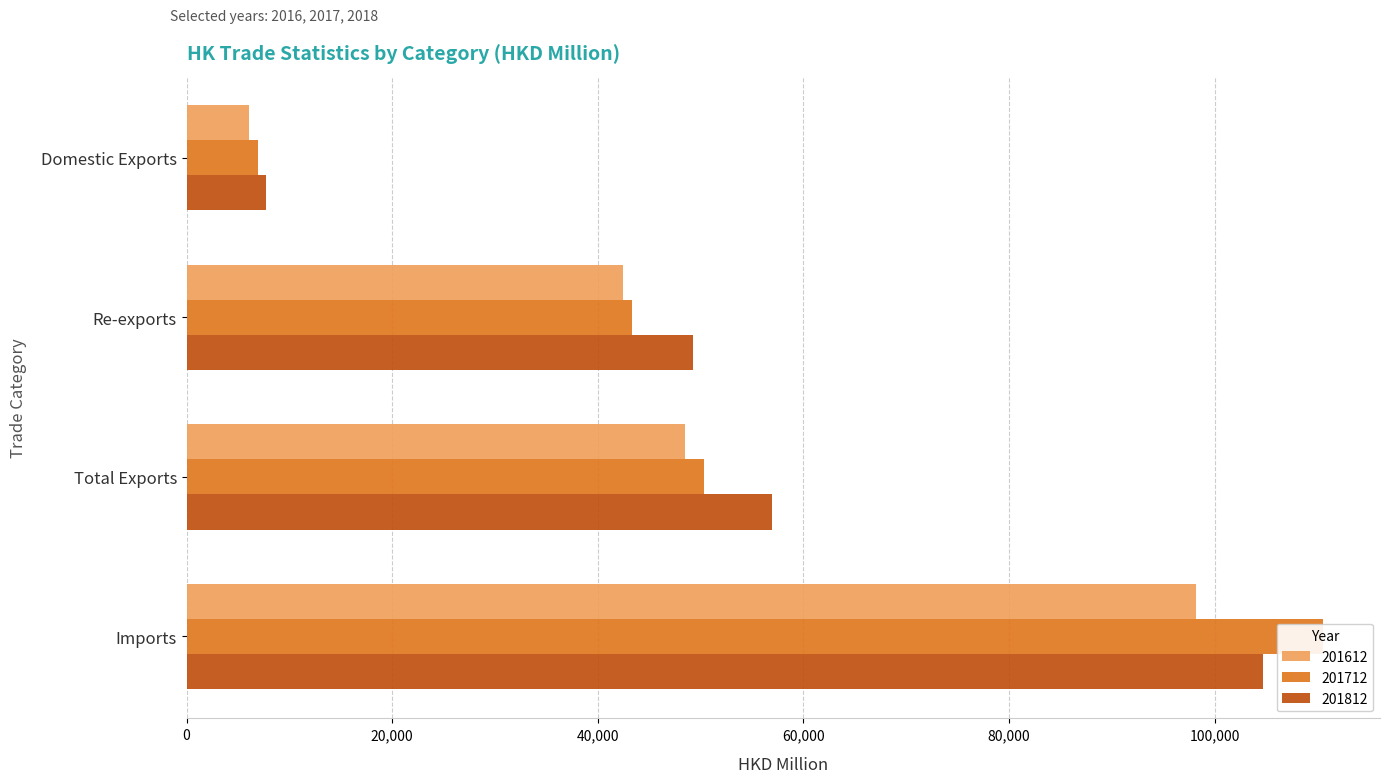

What are all the series names shown in the legend?

201612, 201712, 201812